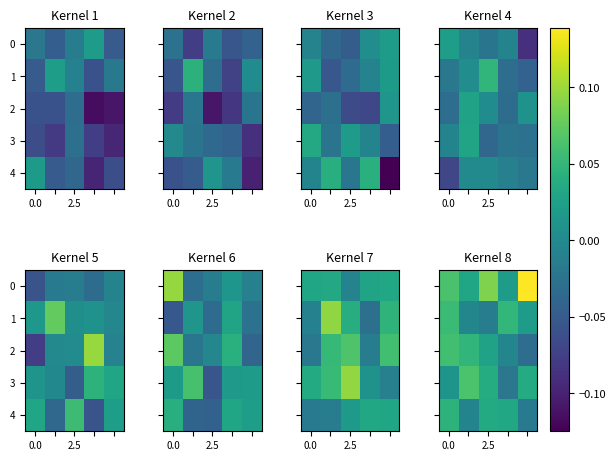

What is the difference between the maximum and second lowest values in the 4 series?

0.1